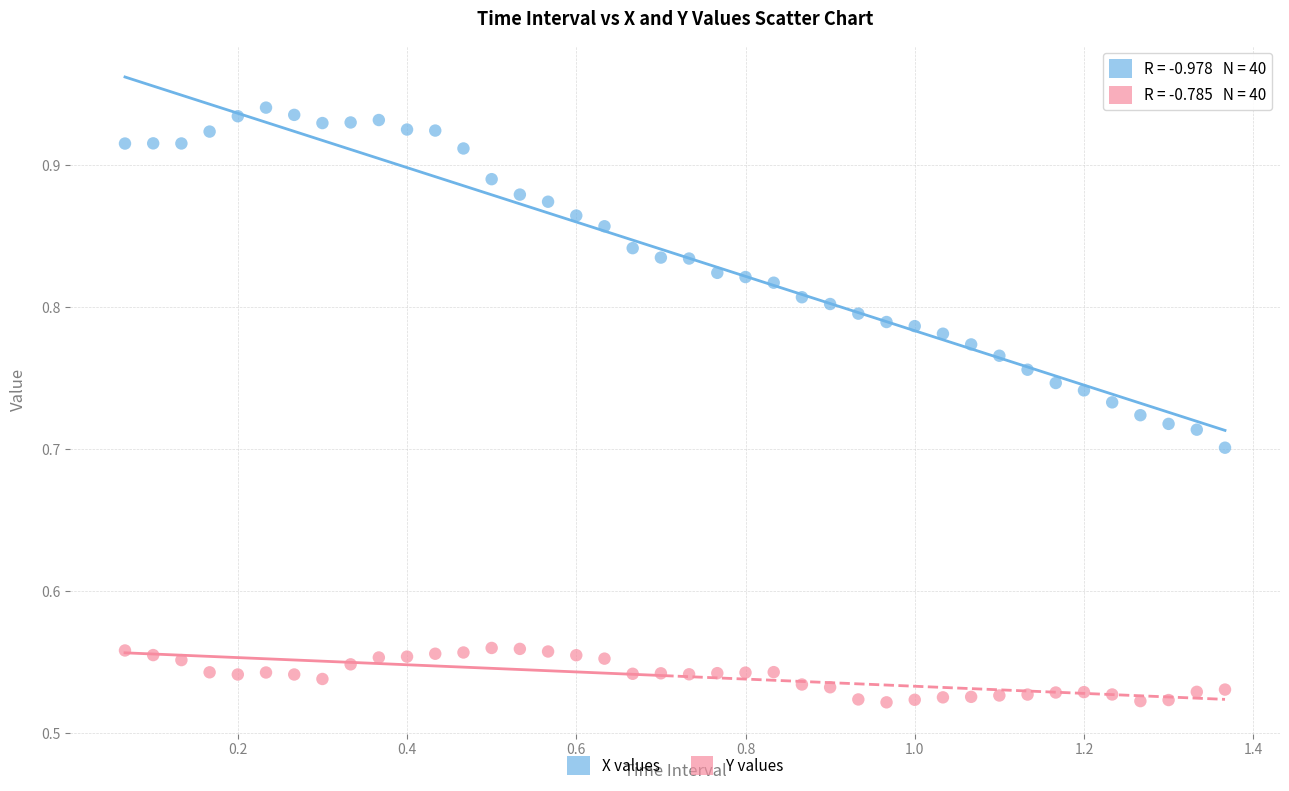

Which series reaches the minimum Y coordinate?

Y values